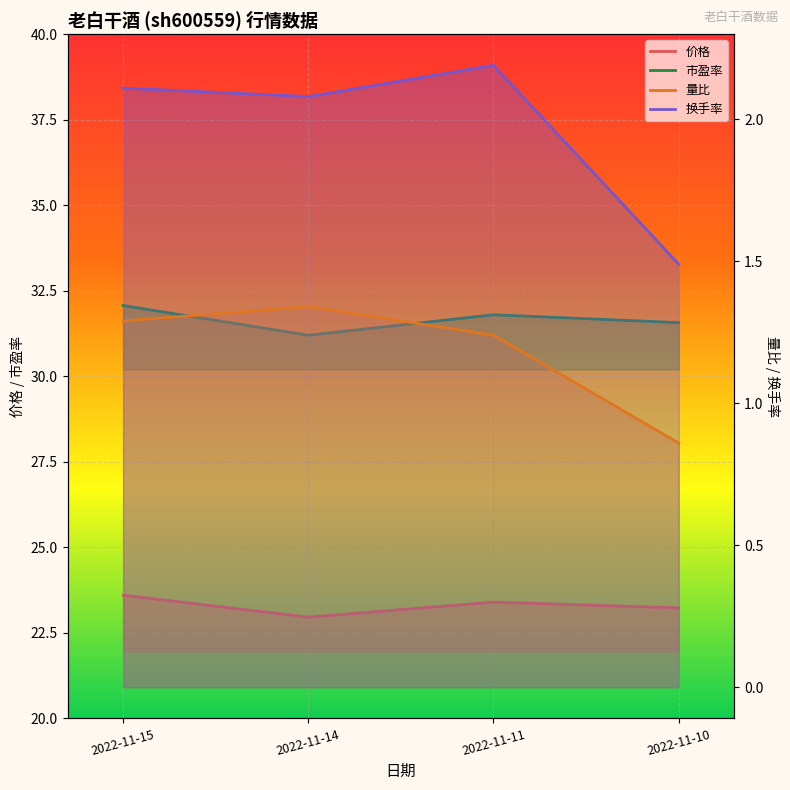

Is this an area chart (filled region under the line)?

No